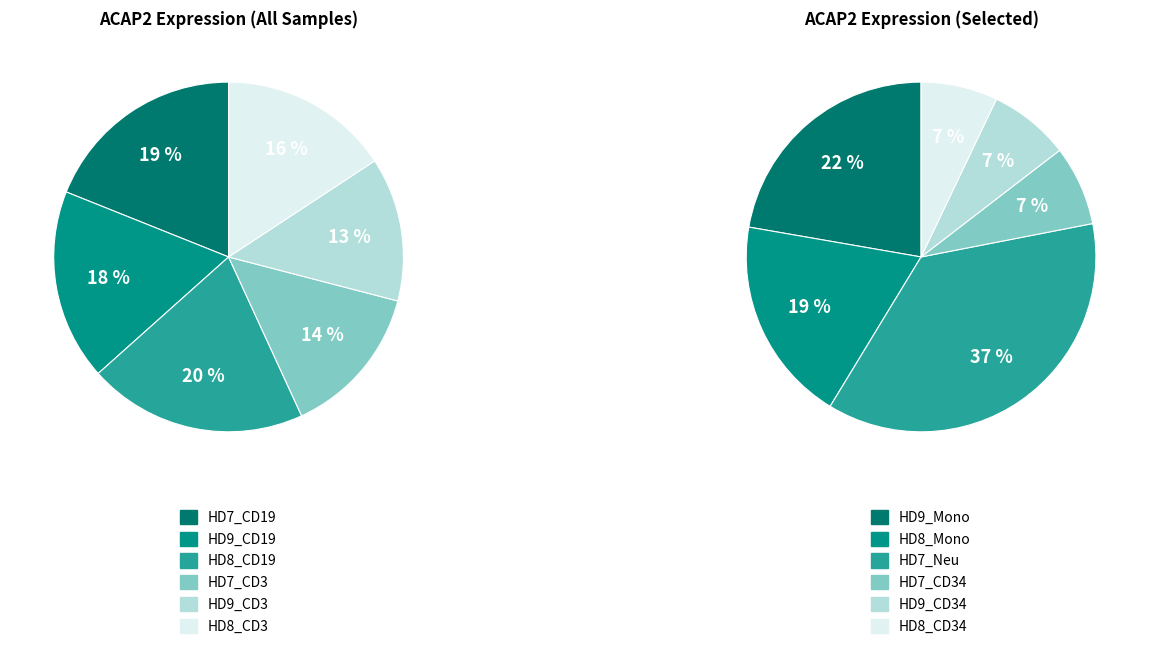

How many segments does this pie chart have?

12